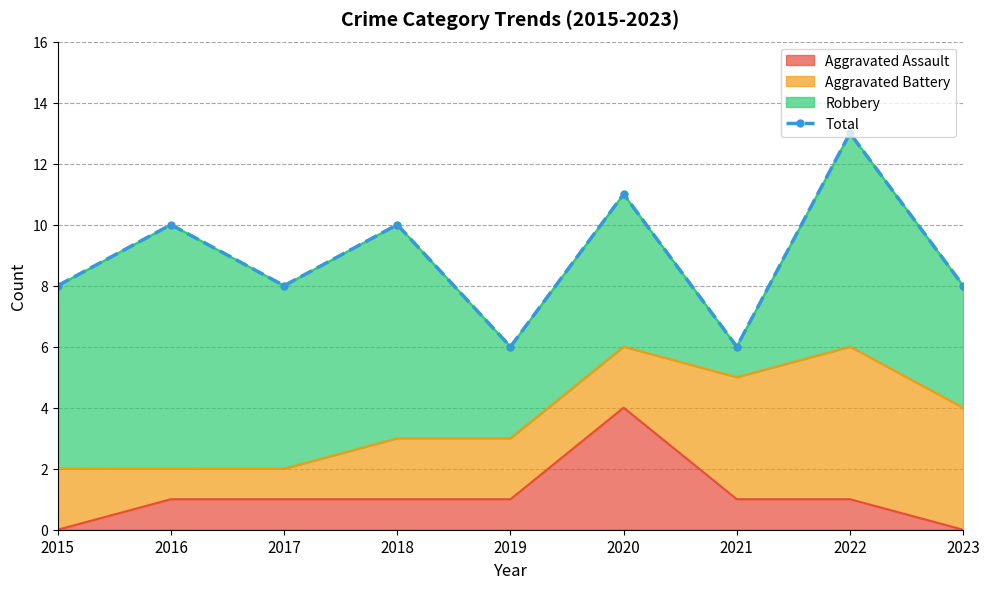

Reading left to right, transcribe all the data shown in this chart.

8	10	8	10	6	11	6	13	8